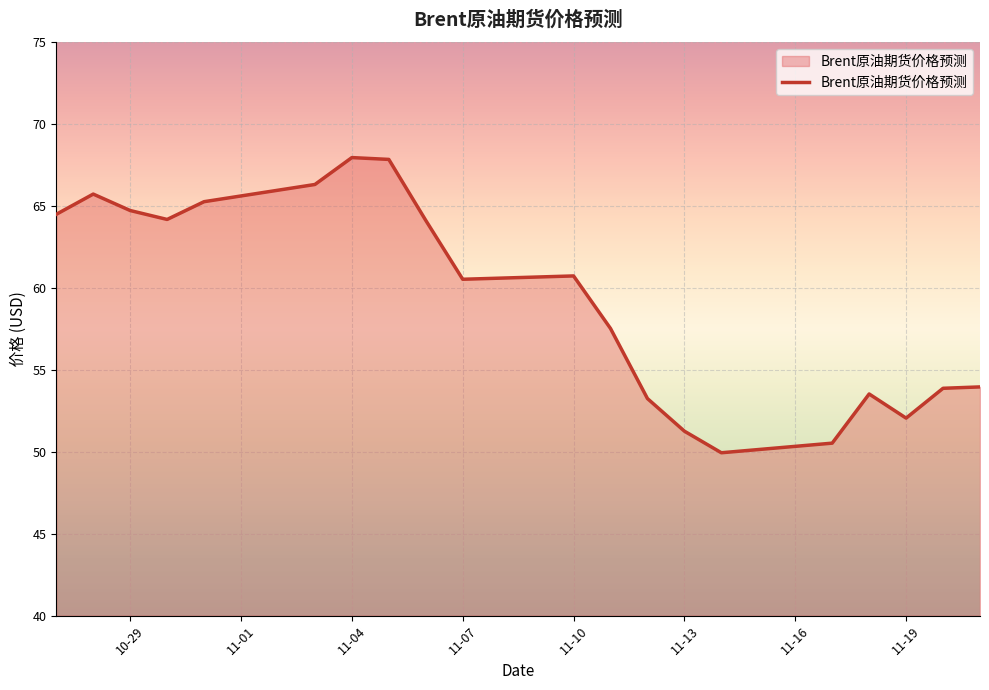

What is the maximum value shown in the chart?

68.0